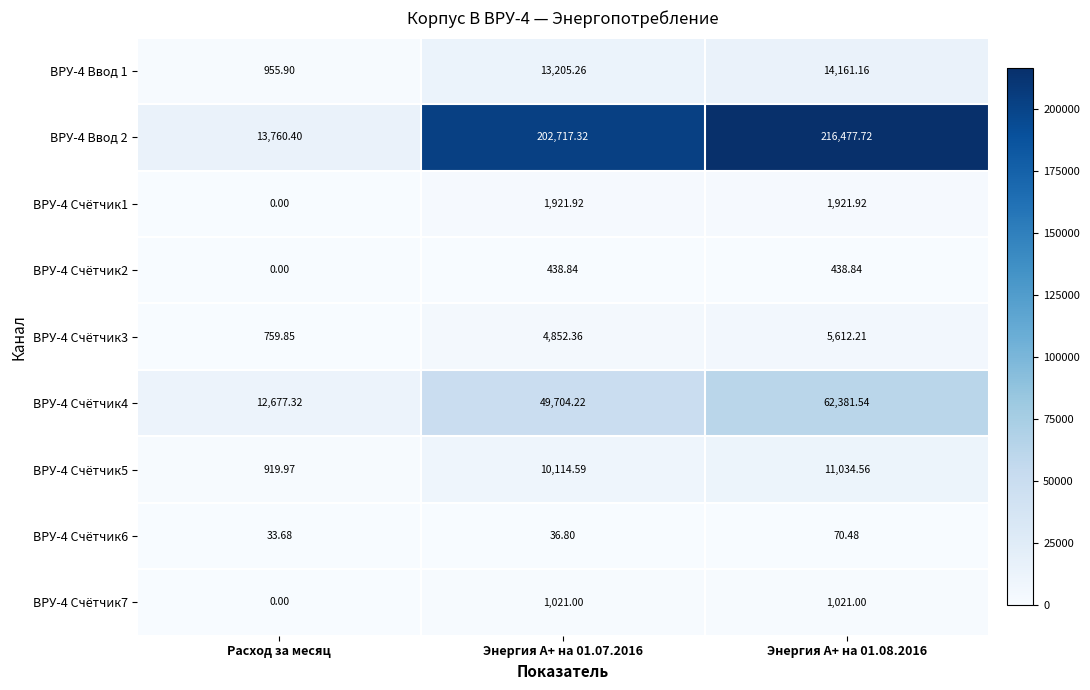

At which category does the chart reach its minimum across all series?

Расход за месяц